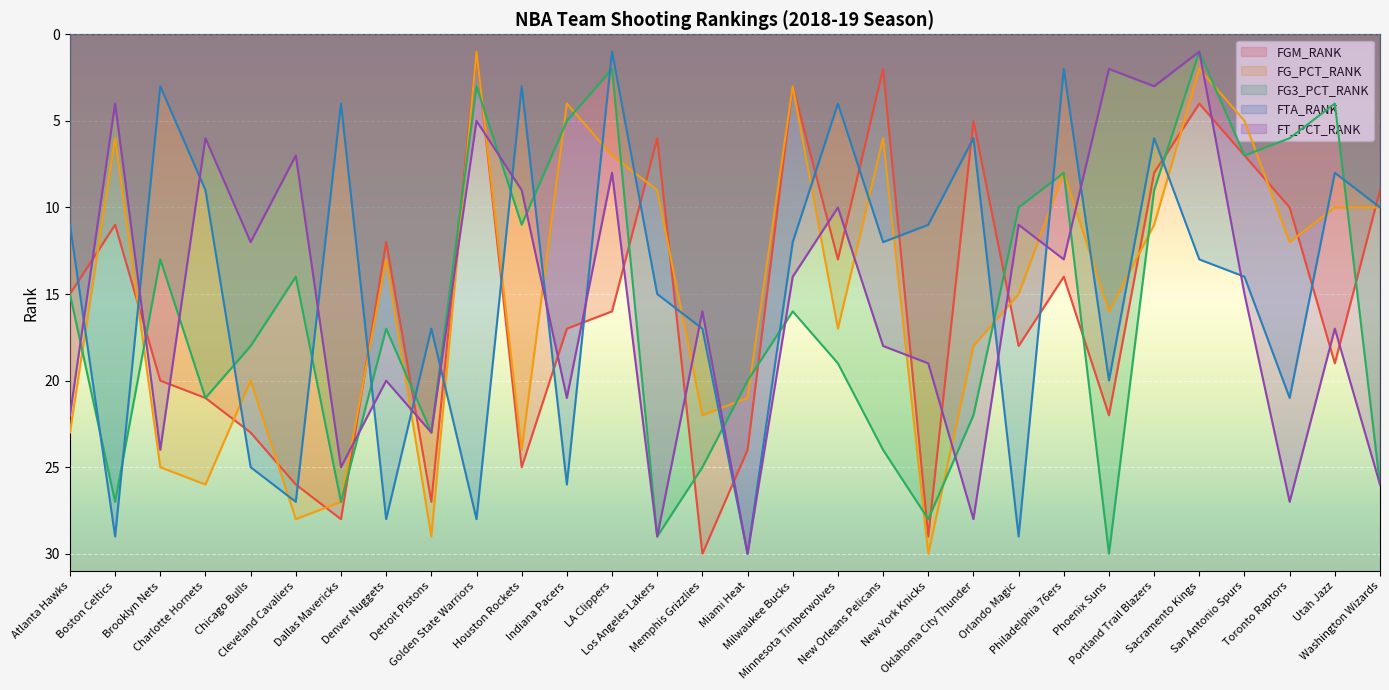

Where does the FG3_PCT_RANK series first go above 17?

Boston Celtics